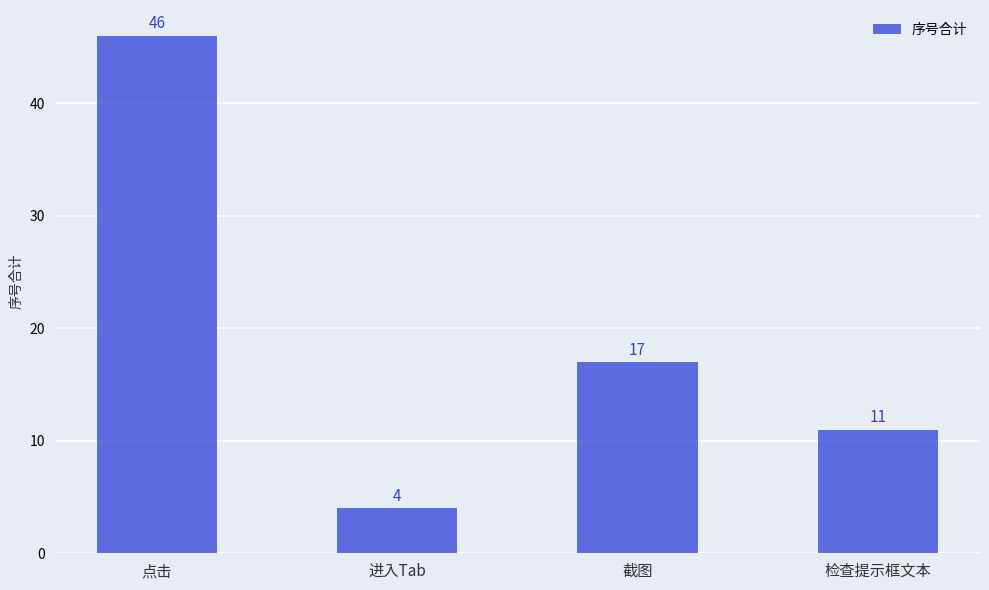

Reading left to right, extract all data points from this chart.

46	4	17	11